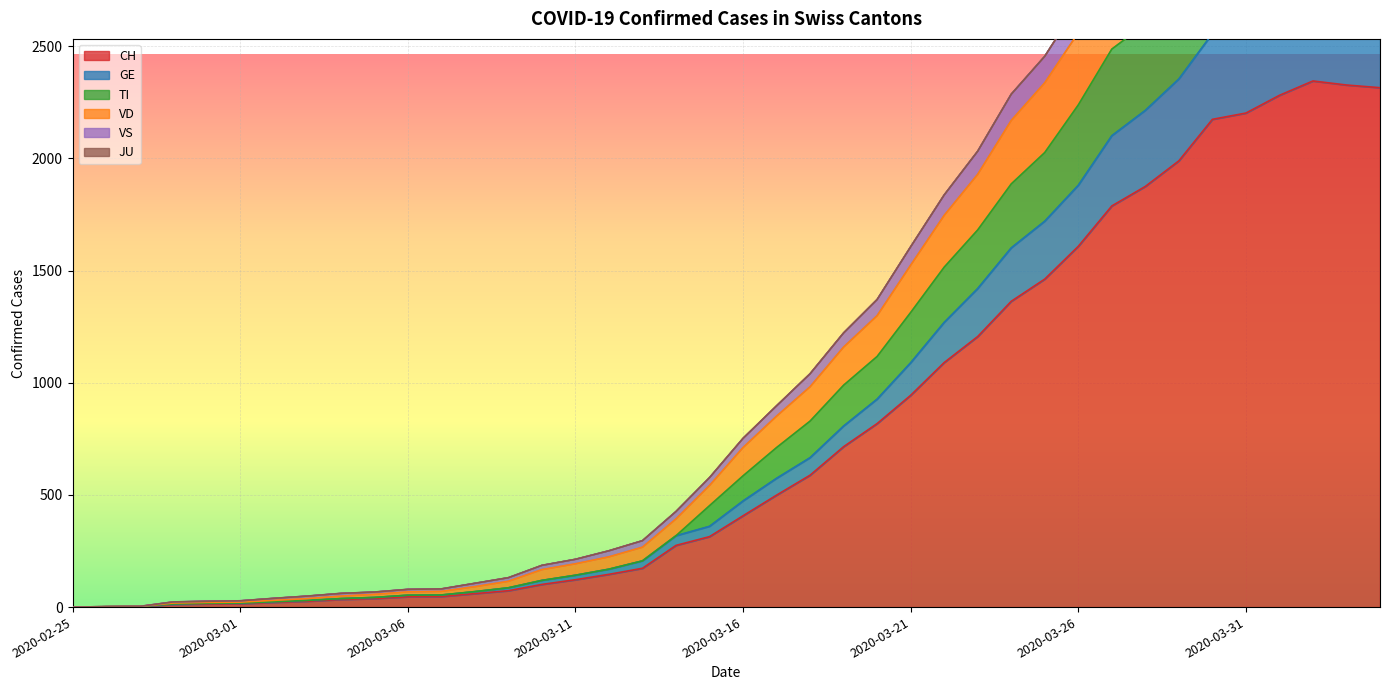

How many data points in VD are above 752?

19